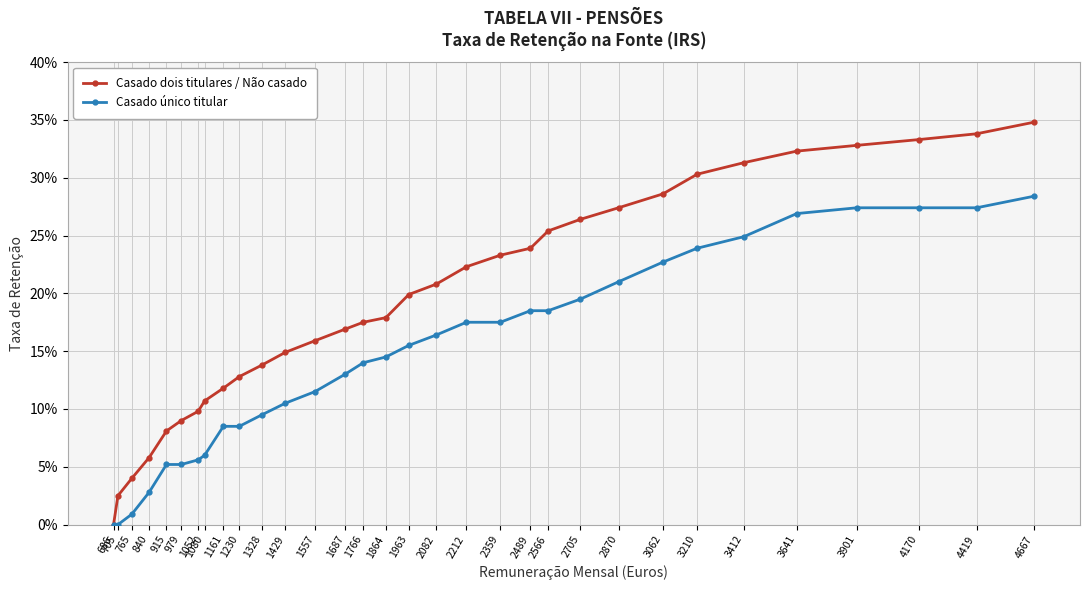

What are all the series names shown in the legend?

Casado dois titulares / Não casado, Casado único titular